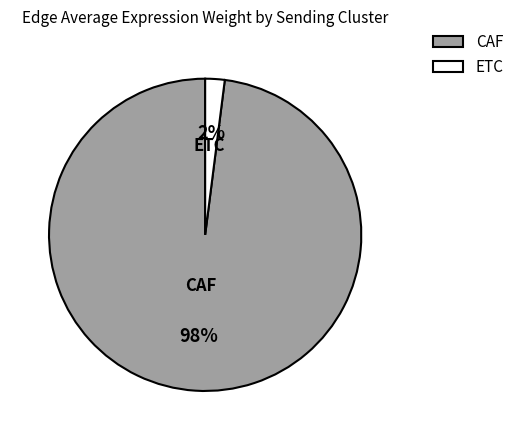

Rank the categories by value from highest to lowest.

CAF, ETC